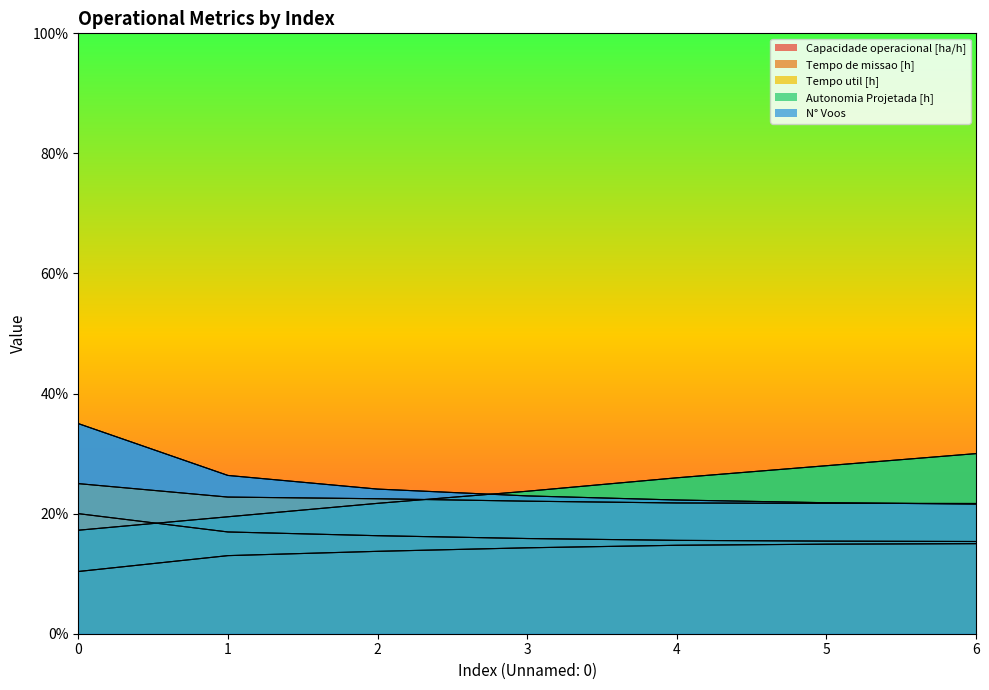

What is the average value of the N° Voos series?

24.9